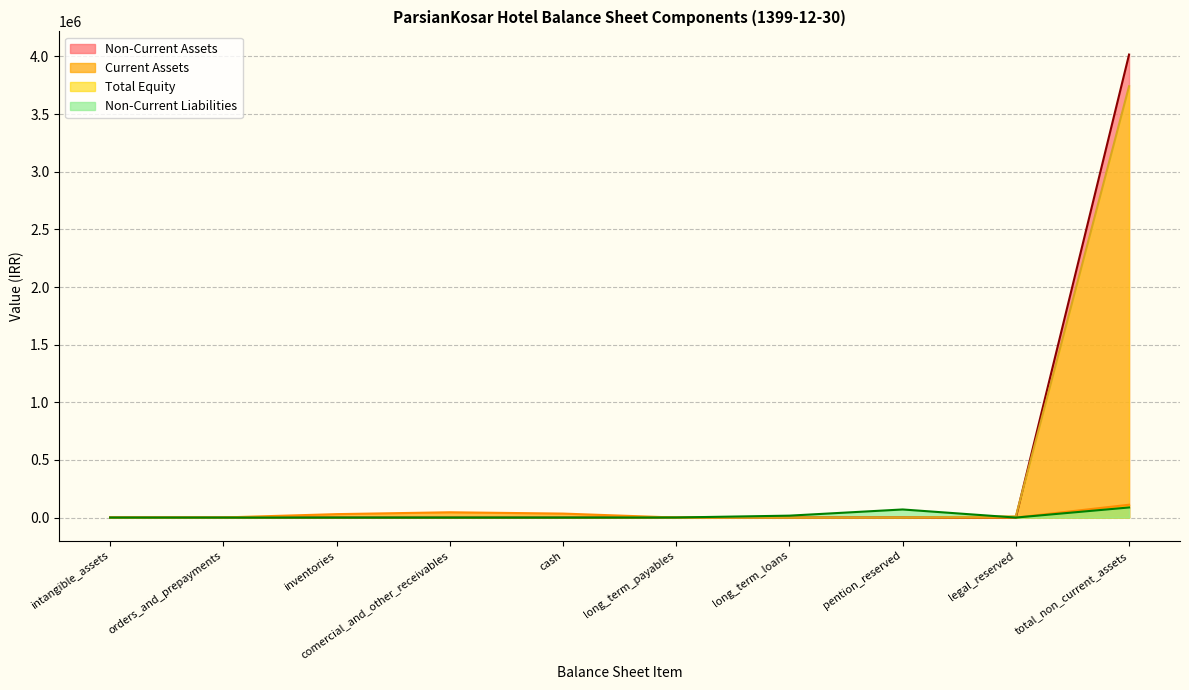

What is the greatest value displayed?

4016926